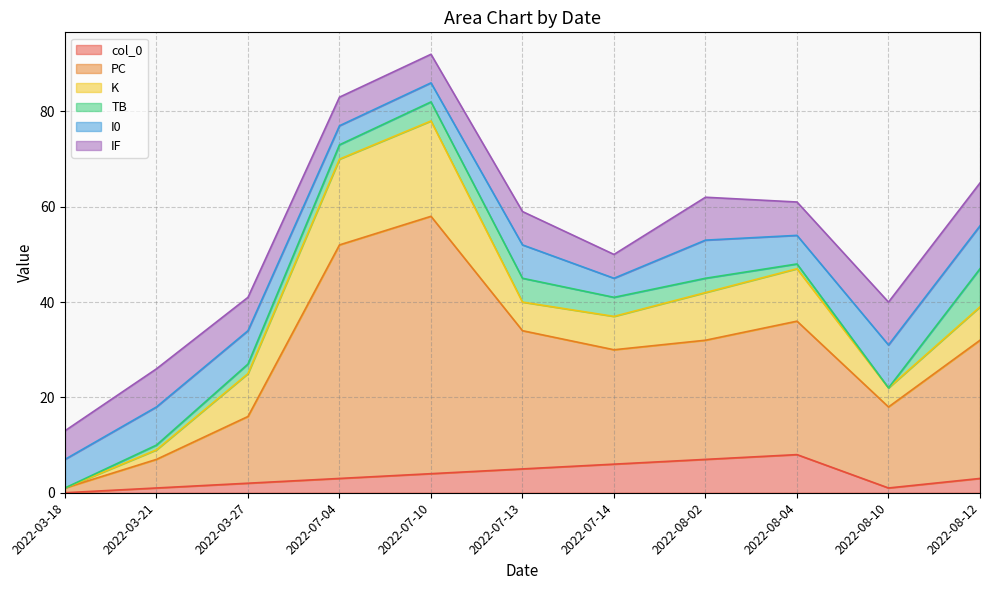

In IF, how many points are higher than both neighbors (excluding endpoints)?

3